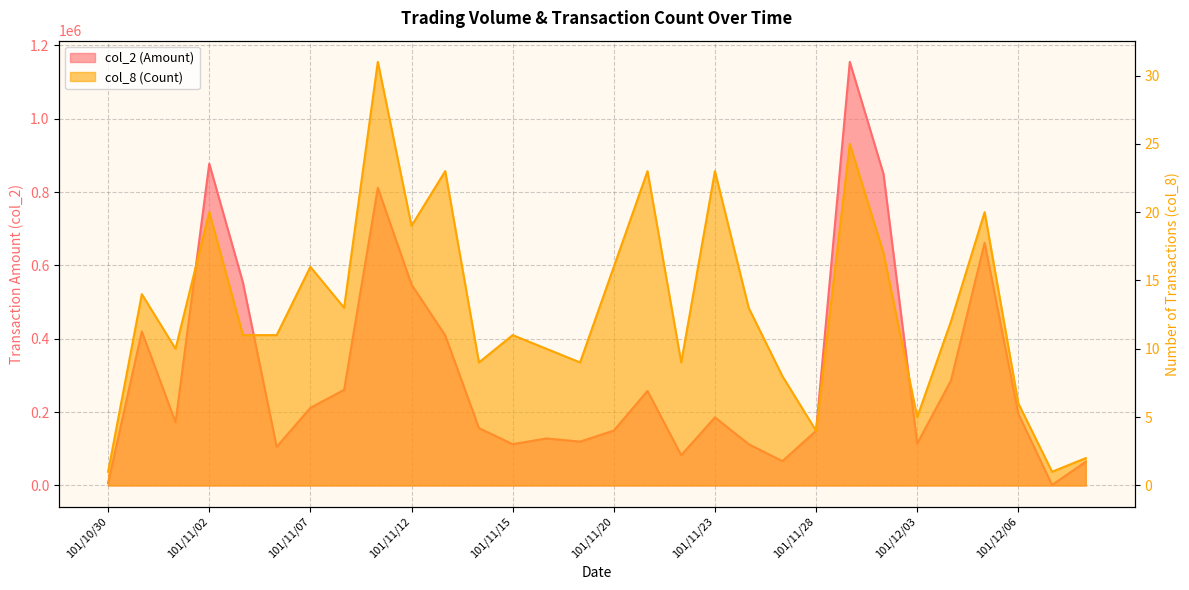

Reading left to right, list all the values displayed in this chart.

col_2: 6550	420050	172150	877360	552930	105370	211680	260610	811660	547720	409100	156350	112600	128130	119550	149620	257880	82500	185760	112570	66180	149100	1155030	849210	114300	286020	661680	195110	1360	64800
col_8: 1	14	10	20	11	11	16	13	31	19	23	9	11	10	9	16	23	9	23	13	8	4	25	17	5	12	20	6	1	2